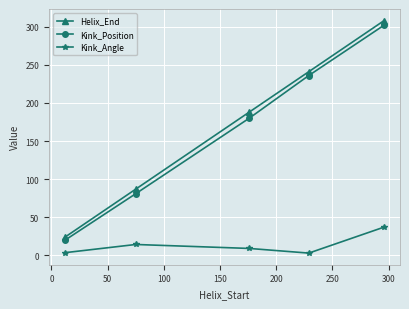

What is the lowest value of the Kink_Position series?

20.0